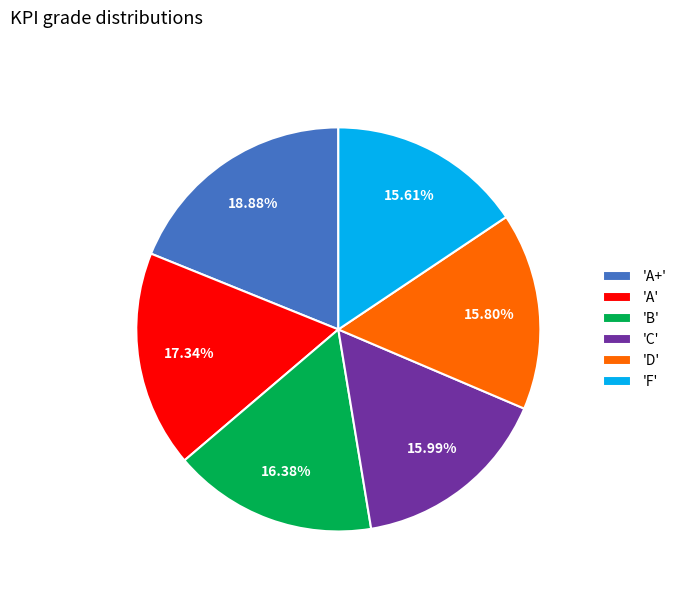

How many slices are in this pie chart?

6